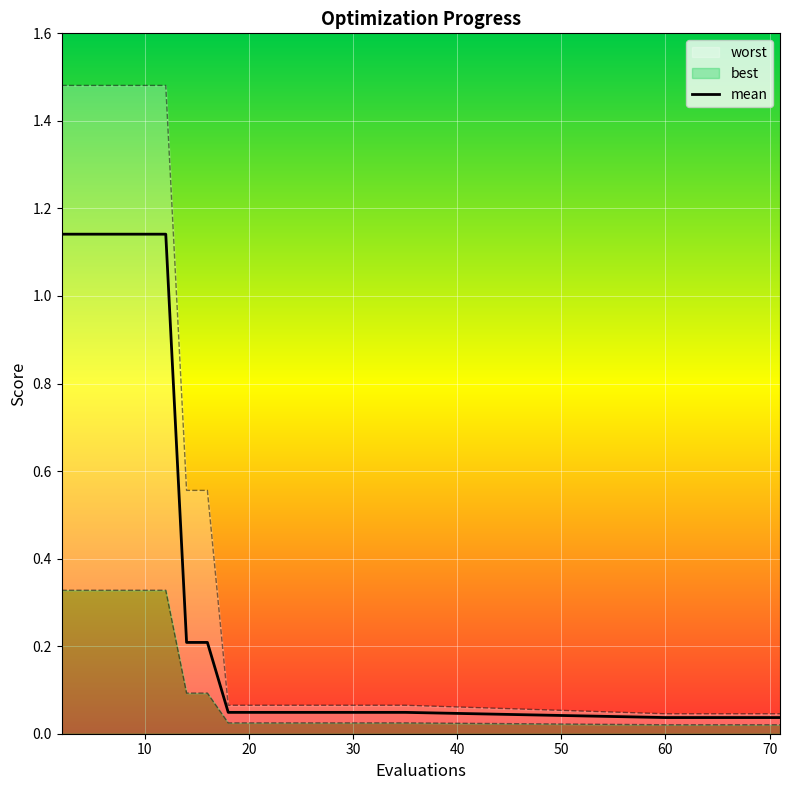

What is the sum of all values?

8.1